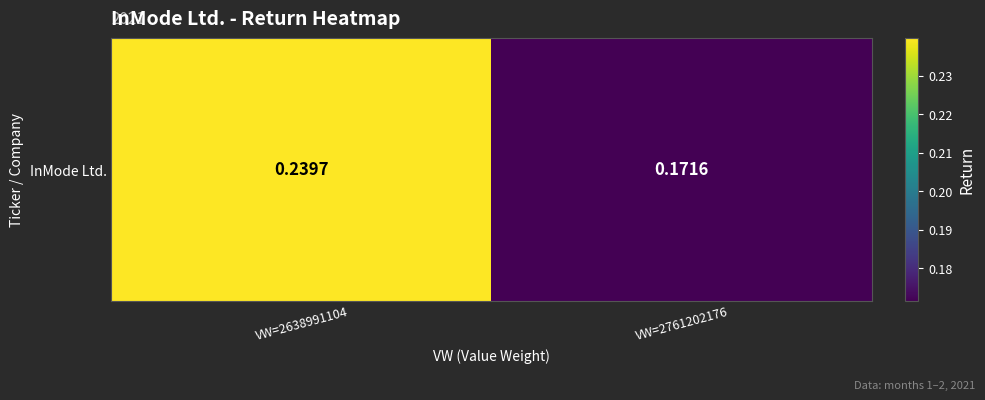

What is the sum of all values?

0.4